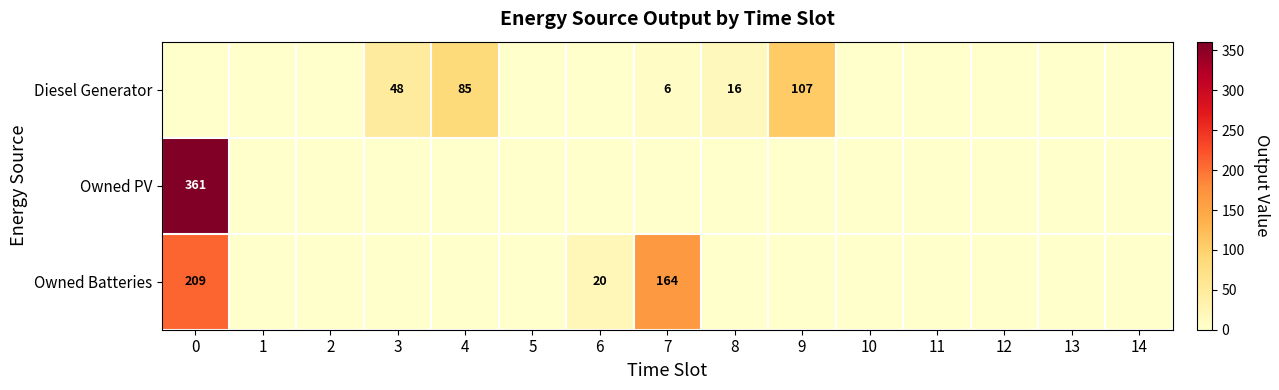

The value of Diesel Generator at 9 is 143. True or false?

False